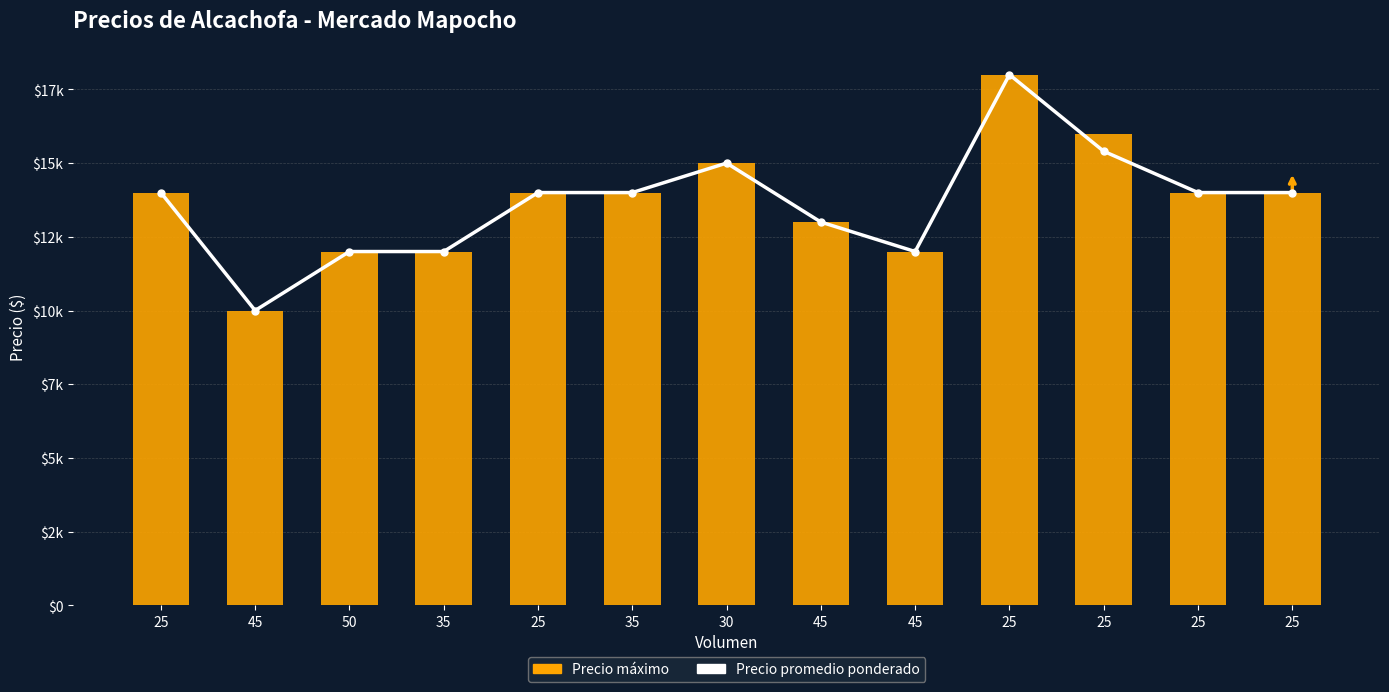

What is the label of the 6th bar from the left?

35